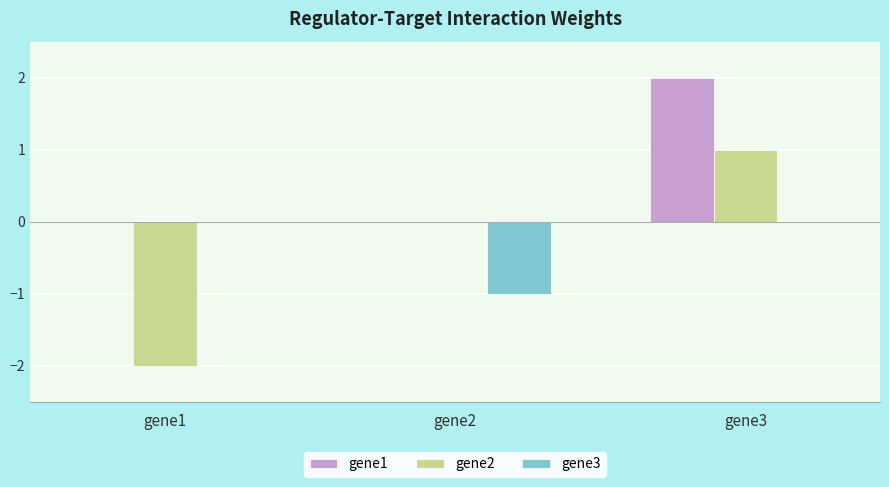

Which label corresponds to the largest value in the chart?

gene3